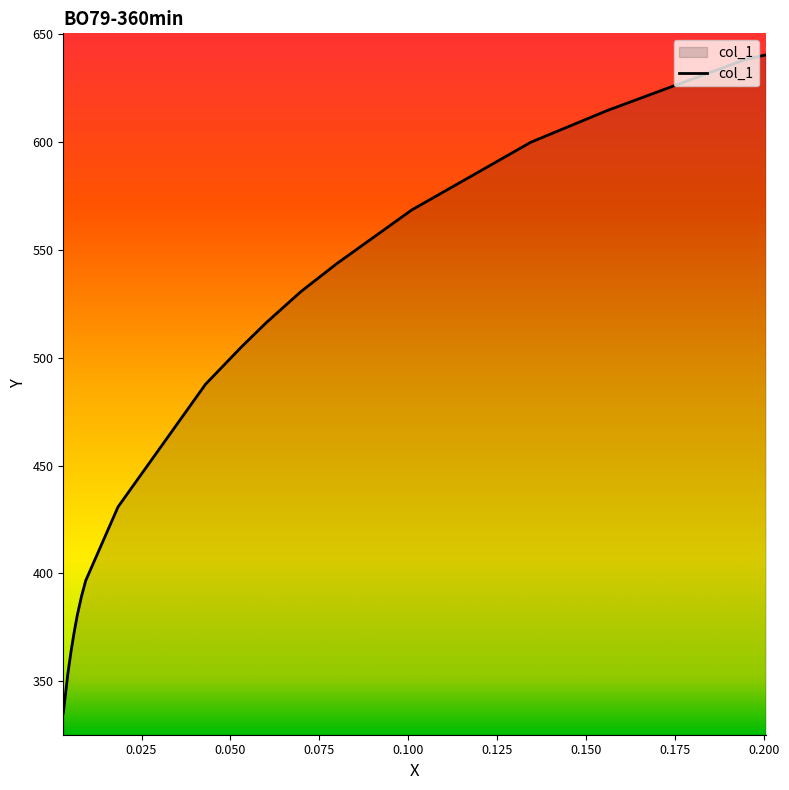

What is the sum of the values at 0.101 and 0.0601?

1084.9